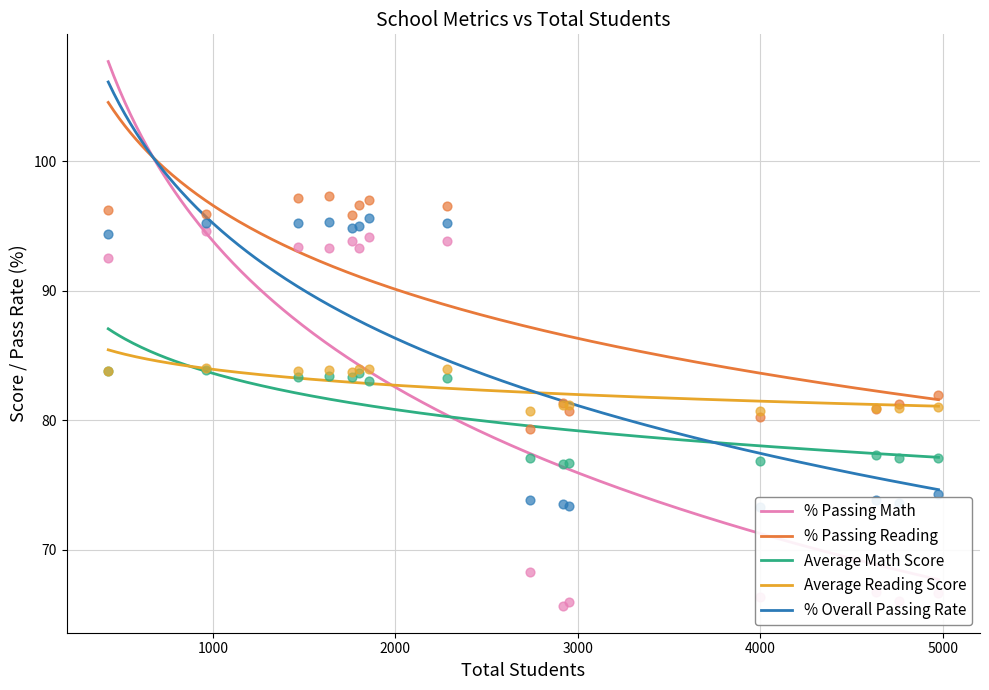

At how many categories does at least one series exceed 68?

15